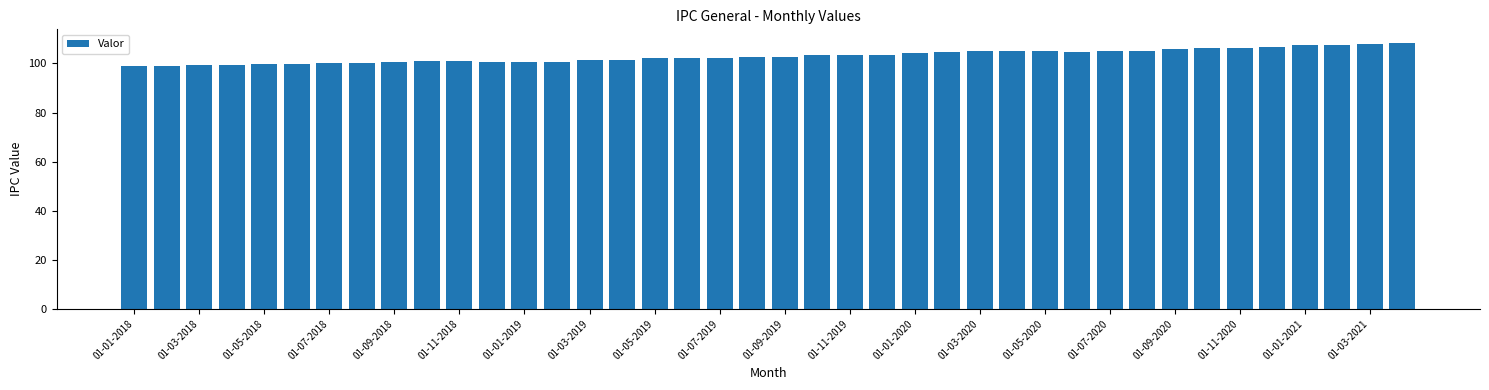

What is the greatest value displayed?

108.5